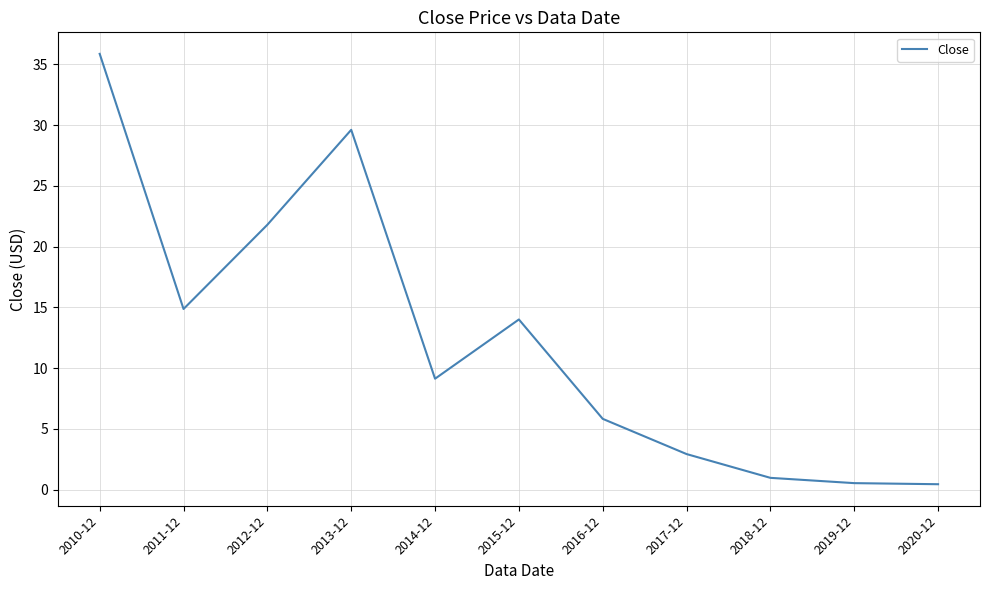

What is the change in value from 2010-12 to 2018-12?

-34.9